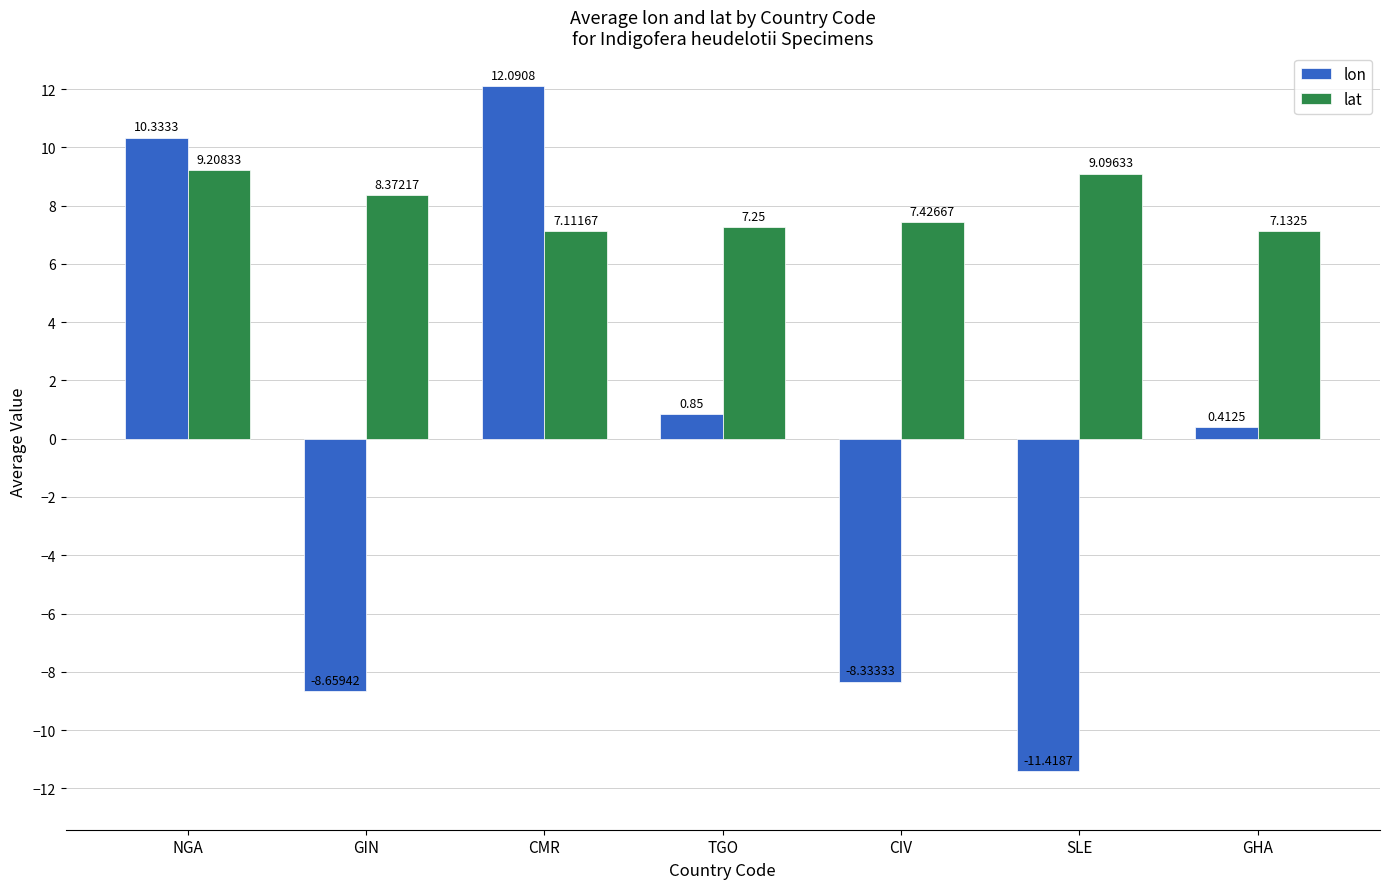

How many bars are there in total?

14